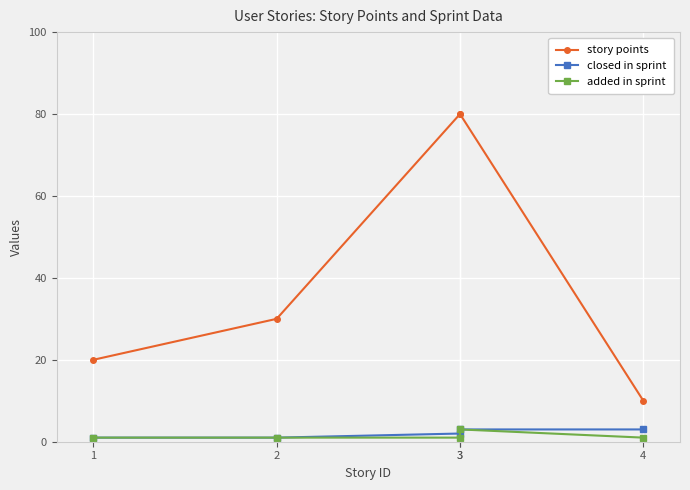

Which series has the widest spread of values?

story points